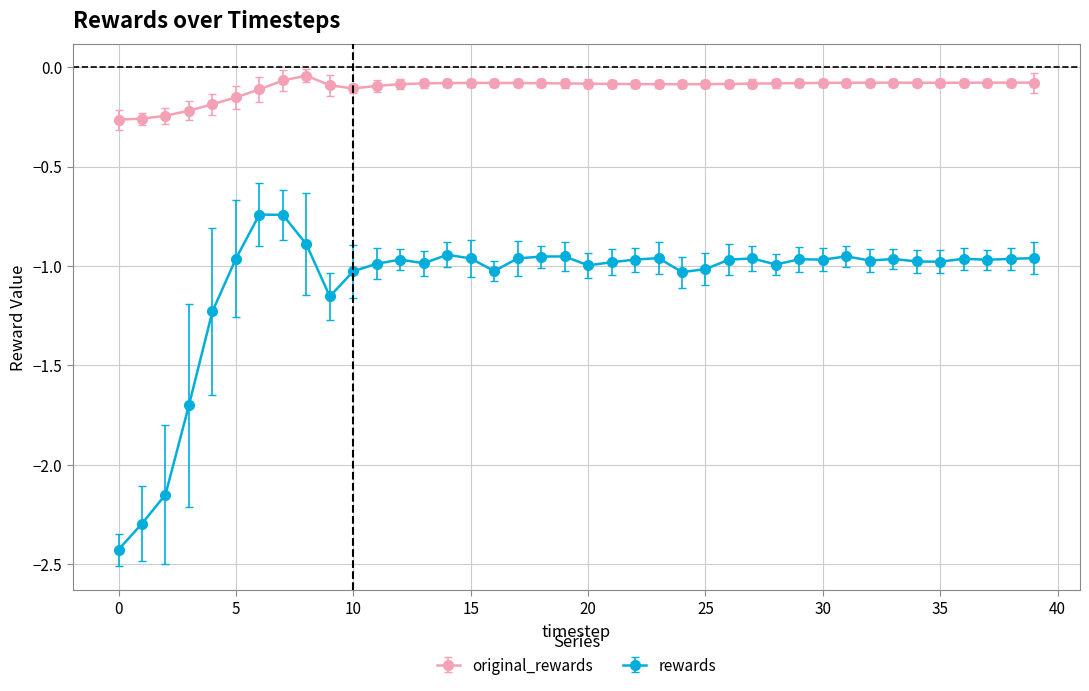

True or false: original_rewards and rewards cross at least once.

False